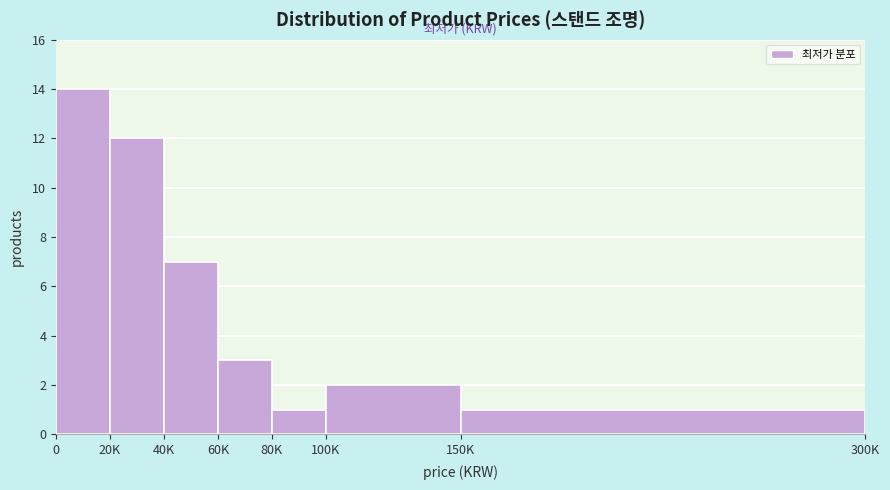

Reading right to left, transcribe all the data shown in this chart.

150K=1	100K=2	80K=1	60K=3	40K=7	20K=12	0=14